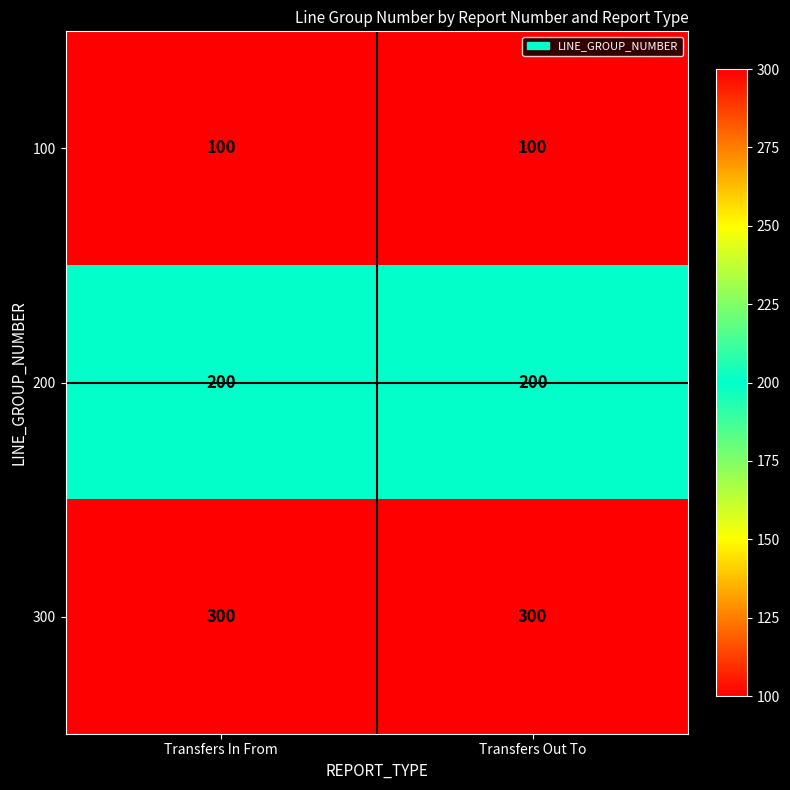

Which series has the largest total across all categories?

300